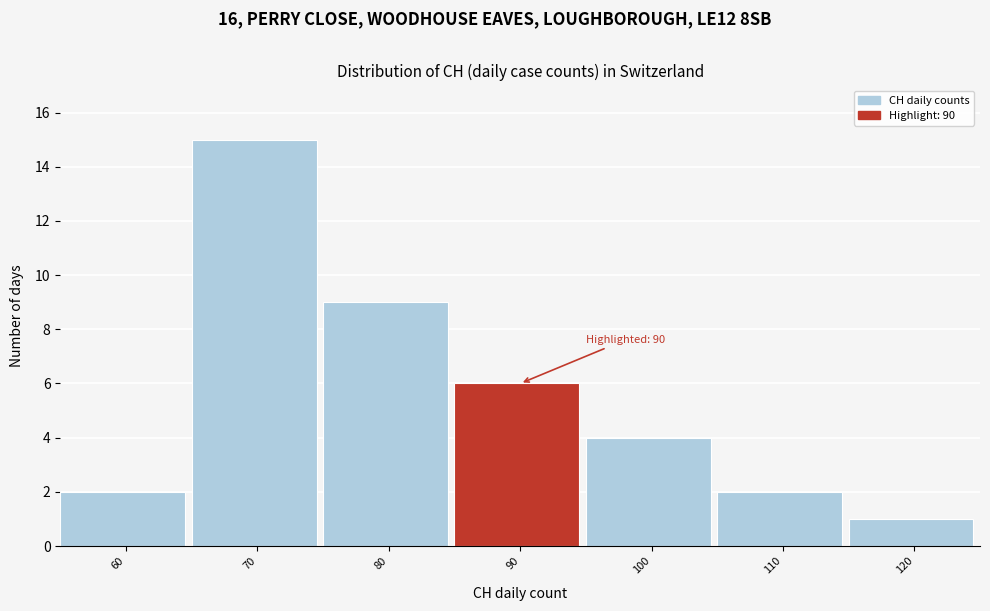

Reading left to right, transcribe all the data shown in this chart.

2	15	9	6	4	2	1